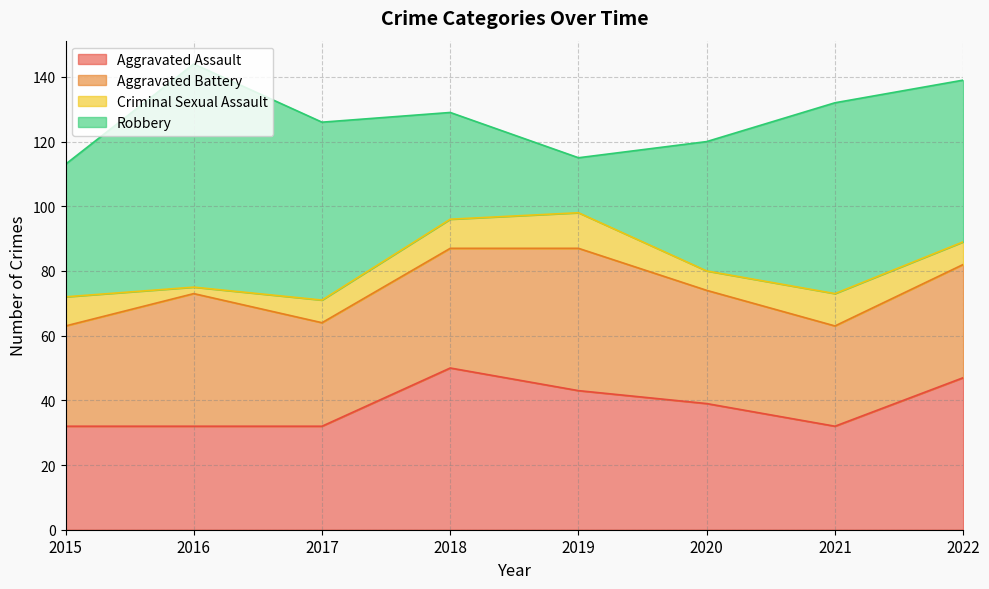

How many lines are shown in the chart?

4